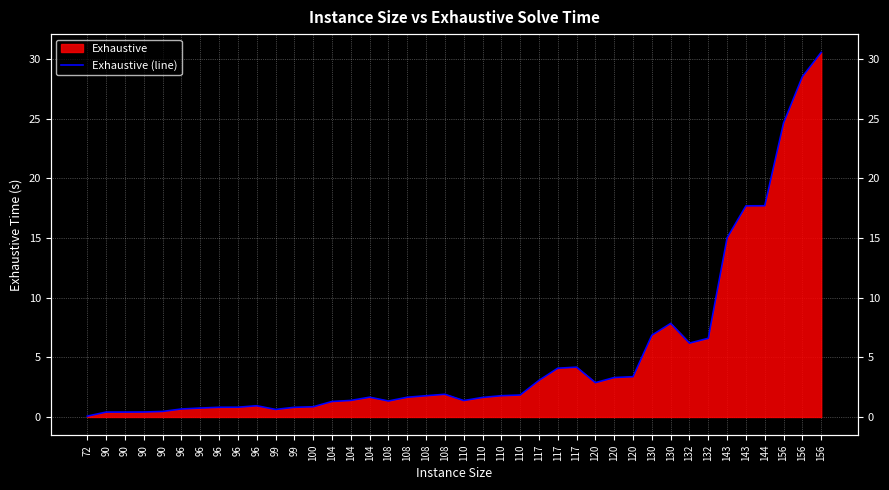

The value at 104 is 0.9. True or false?

False